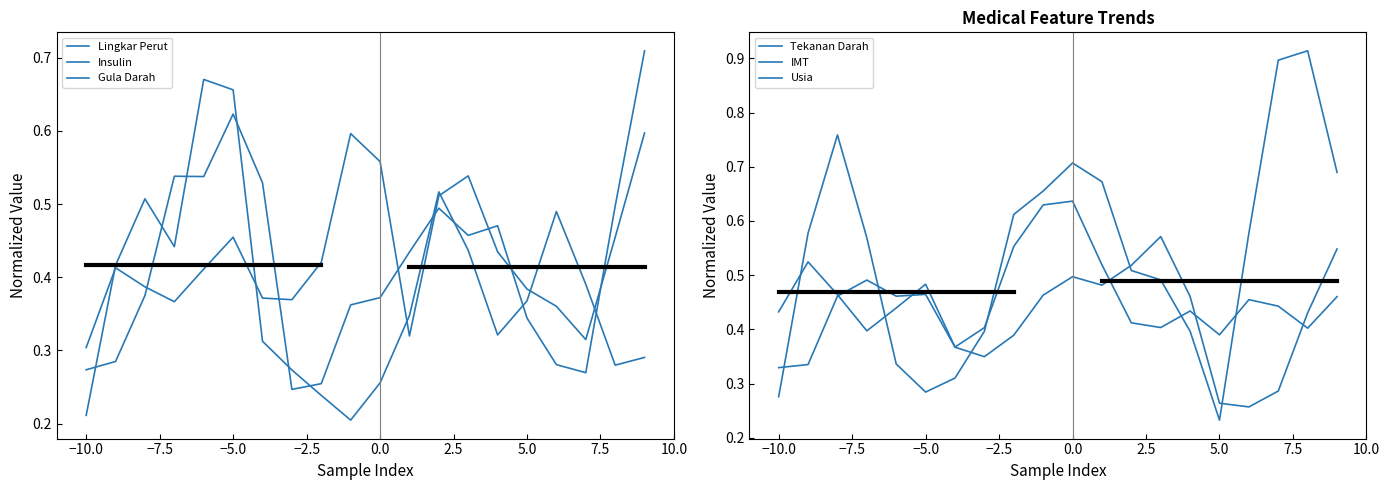

What position from the right is 0.0?

10